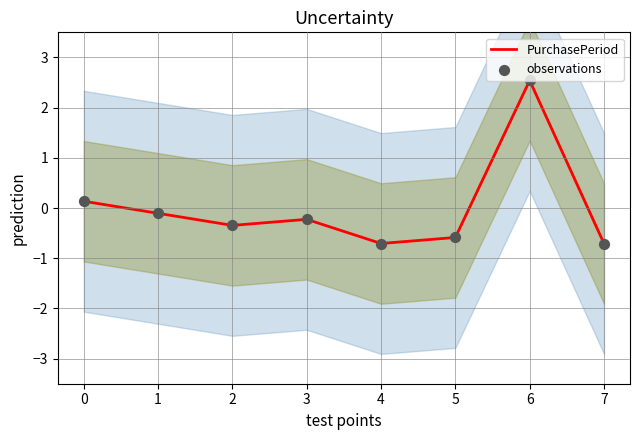

Is the value of PurchasePeriod at 6 greater than the value of observations at 6?

No